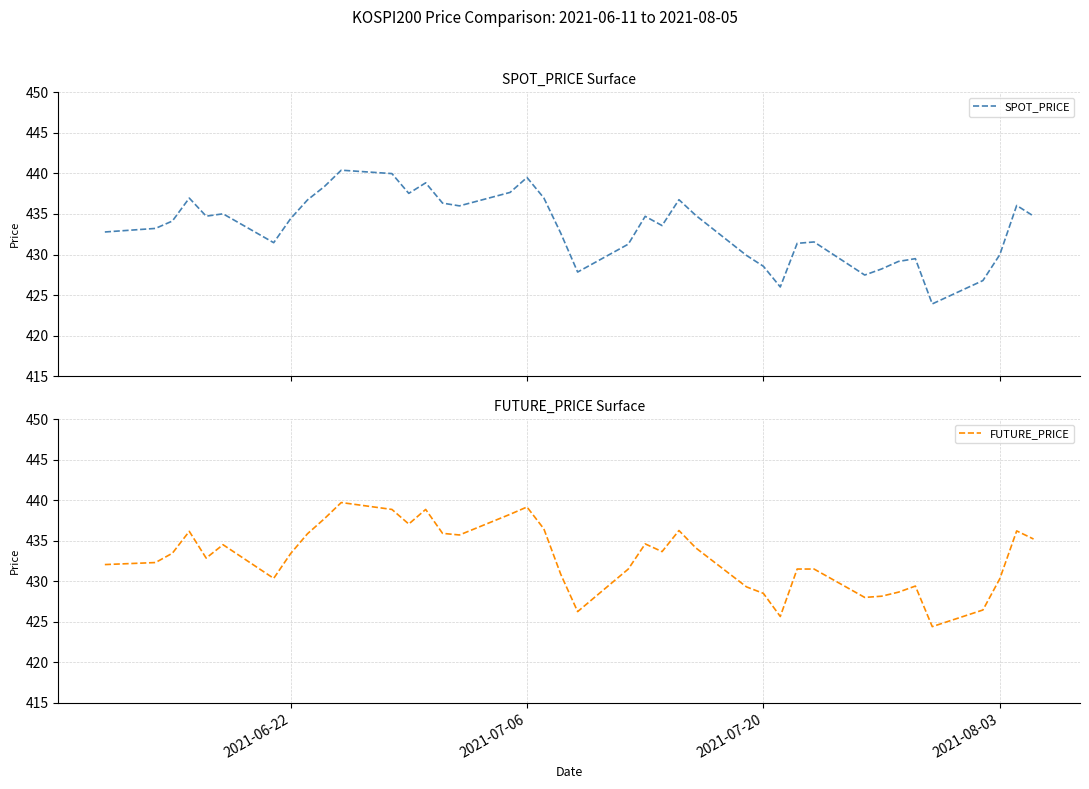

What is the maximum value for FUTURE_PRICE?

439.7